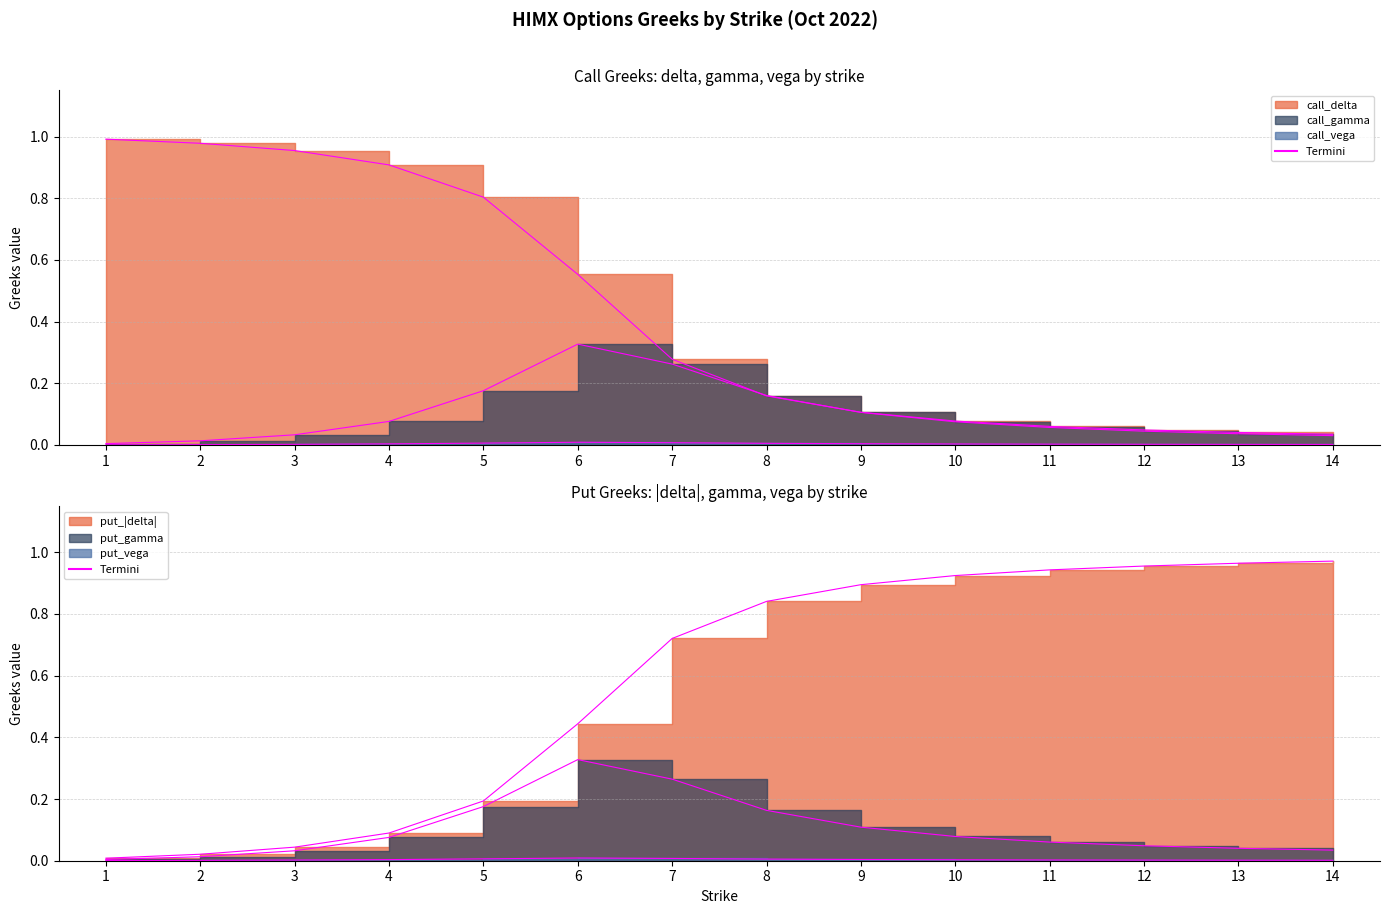

What is the sum of all call_vega values?

0.1